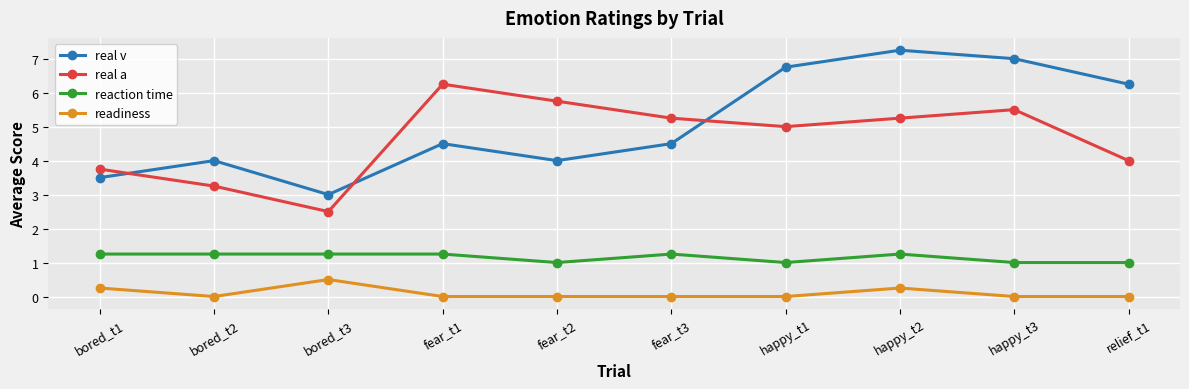

Does the chart have visible grid lines?

Yes